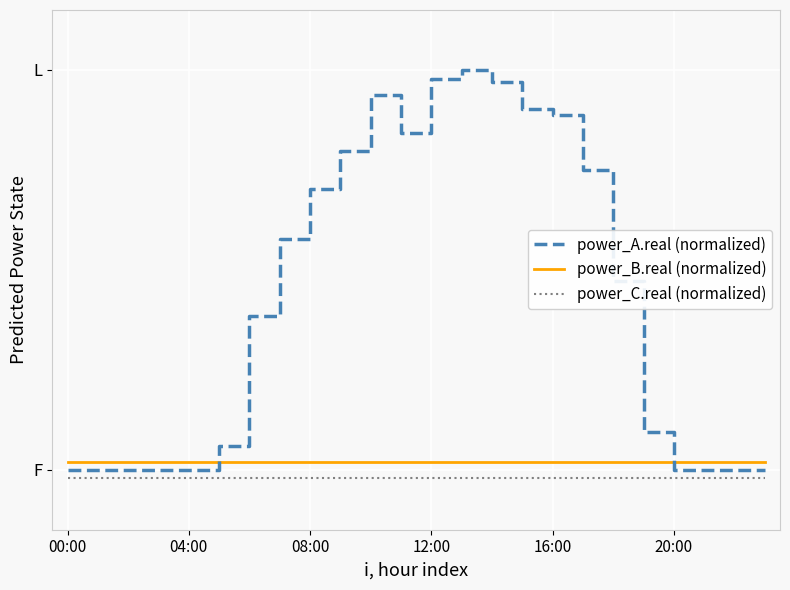

True or false: power_B.real (normalized) and power_C.real (normalized) cross at least once.

False